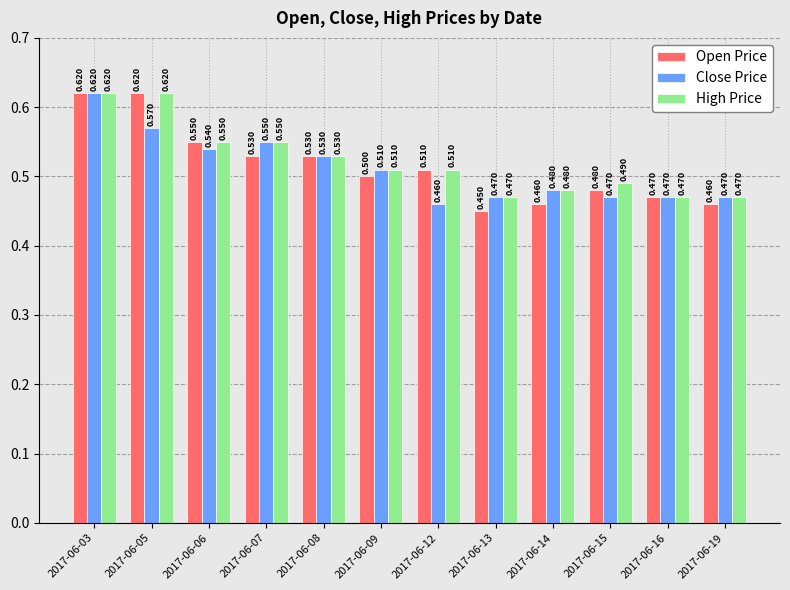

Which series has the widest spread of values?

Open Price